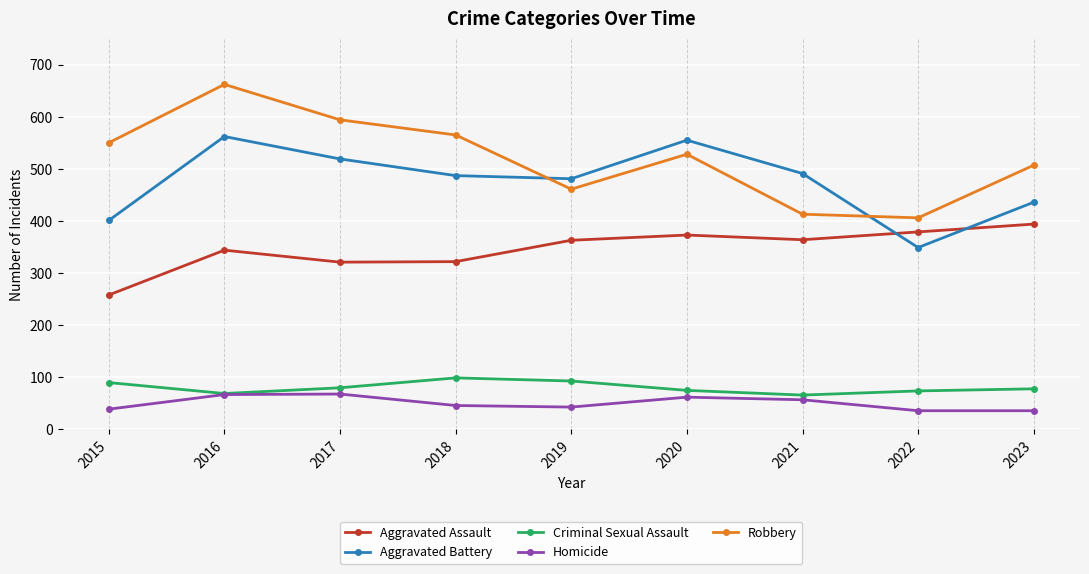

In Aggravated Assault, how many points are lower than both neighbors (excluding endpoints)?

2